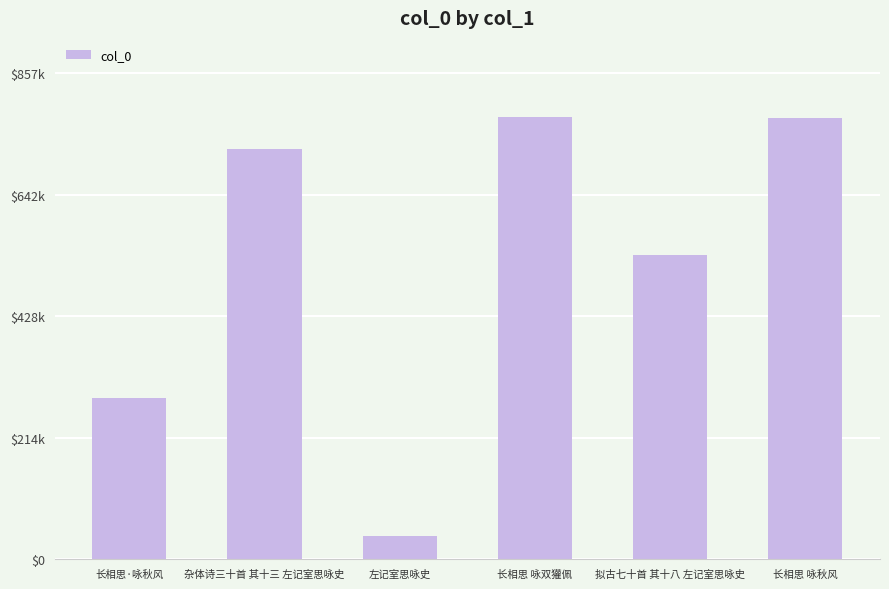

What position from the right is 杂体诗三十首 其十三 左记室思咏史?

5